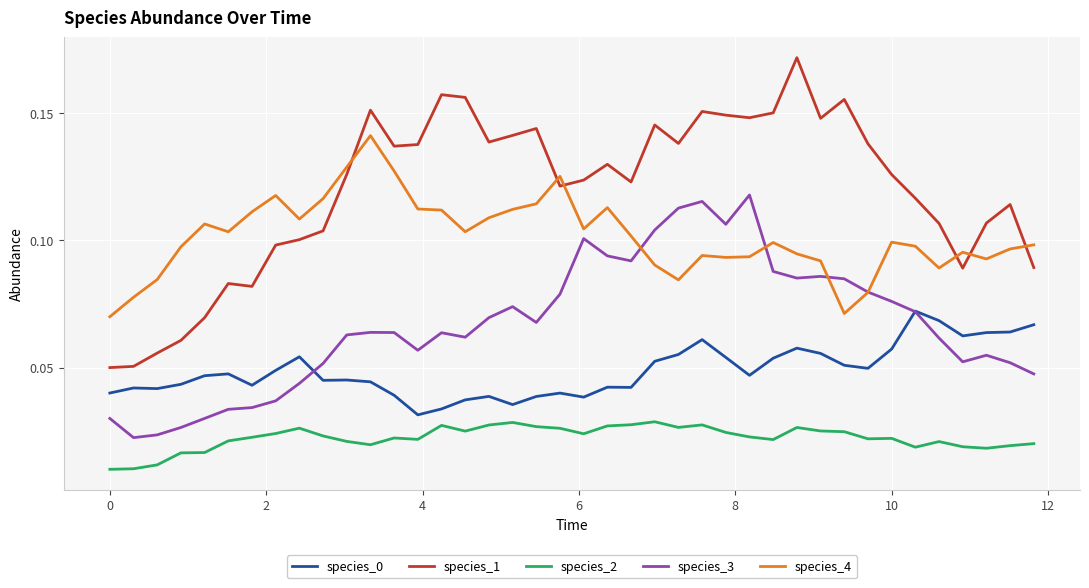

What is the sum of all species_4 values?

4.1